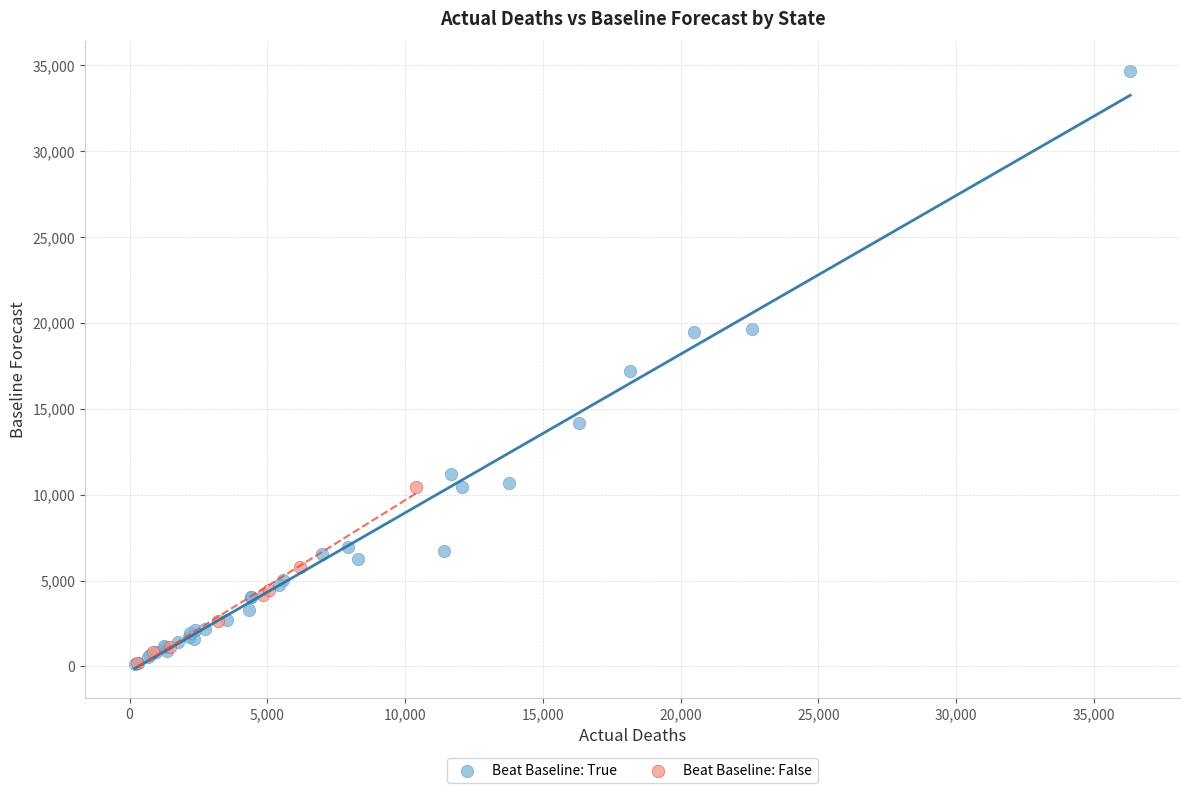

Which series has the largest Y range (max minus min)?

Beat Baseline: True